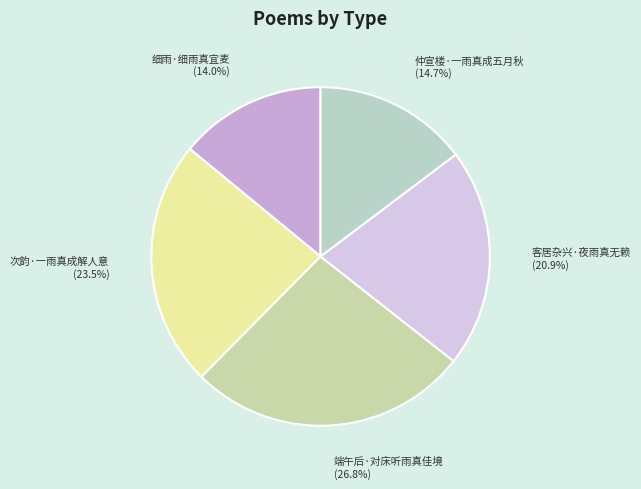

To the nearest percent, what is the average slice percentage?

20%